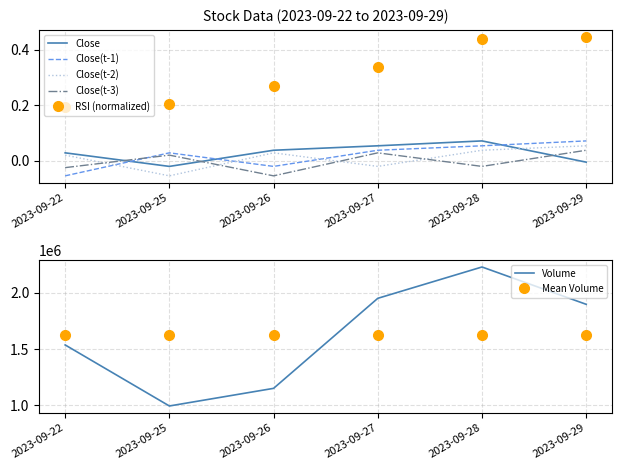

Is this an area chart (filled region under the line)?

No